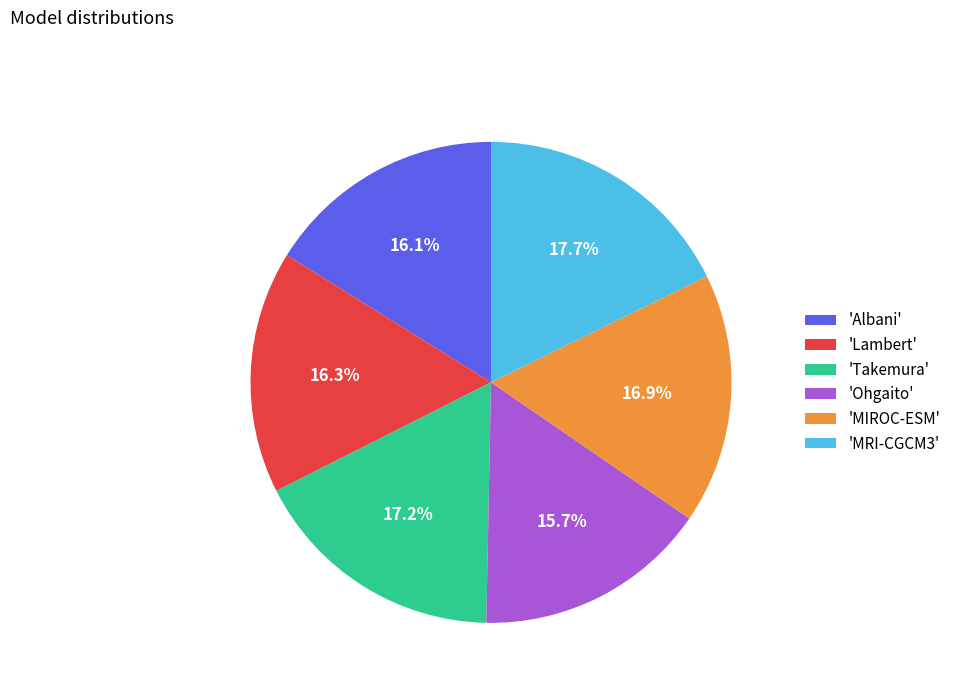

Is the sum of 'MRI-CGCM3' and 'Lambert' greater than half?

No